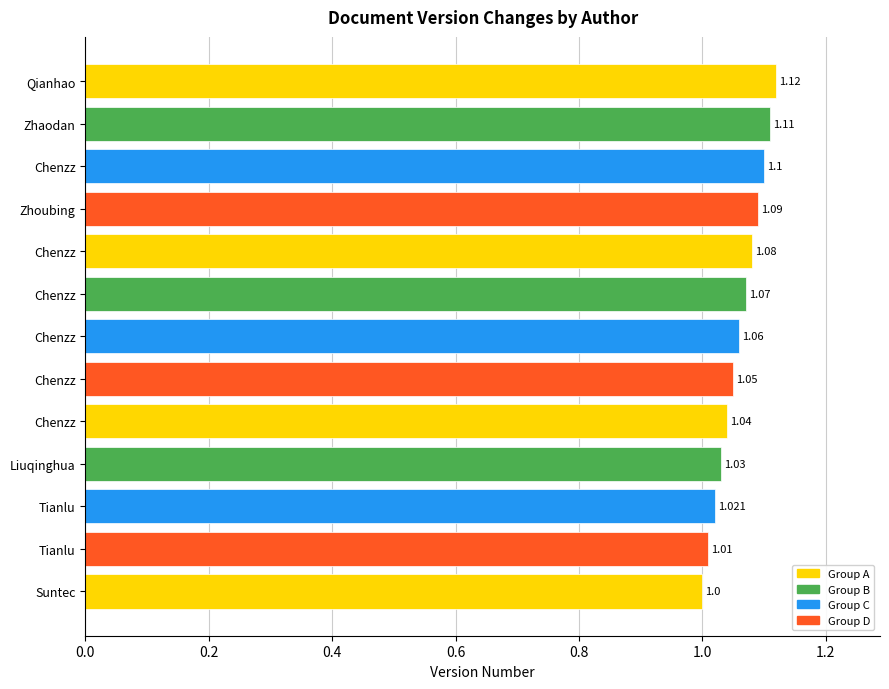

Rank the categories by value from lowest to highest.

Suntec, Tianlu, Tianlu, Liuqinghua, Chenzz, Chenzz, Chenzz, Chenzz, Chenzz, Zhoubing, Chenzz, Zhaodan, Qianhao